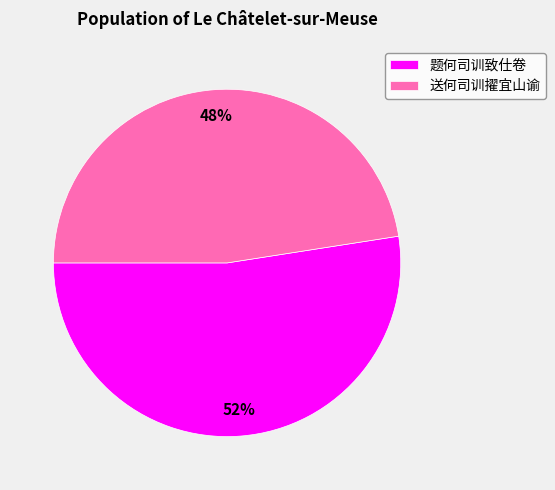

Do 题何司训致仕卷 and 送何司训擢宜山谕 together represent more than half of the pie?

Yes